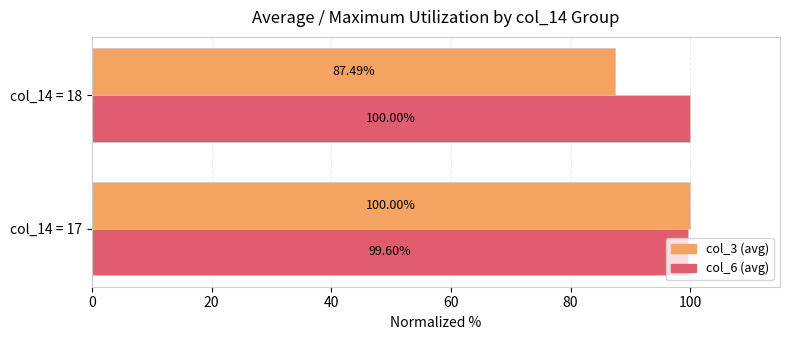

What is the total value across all series at col_14 = 17?

199.6